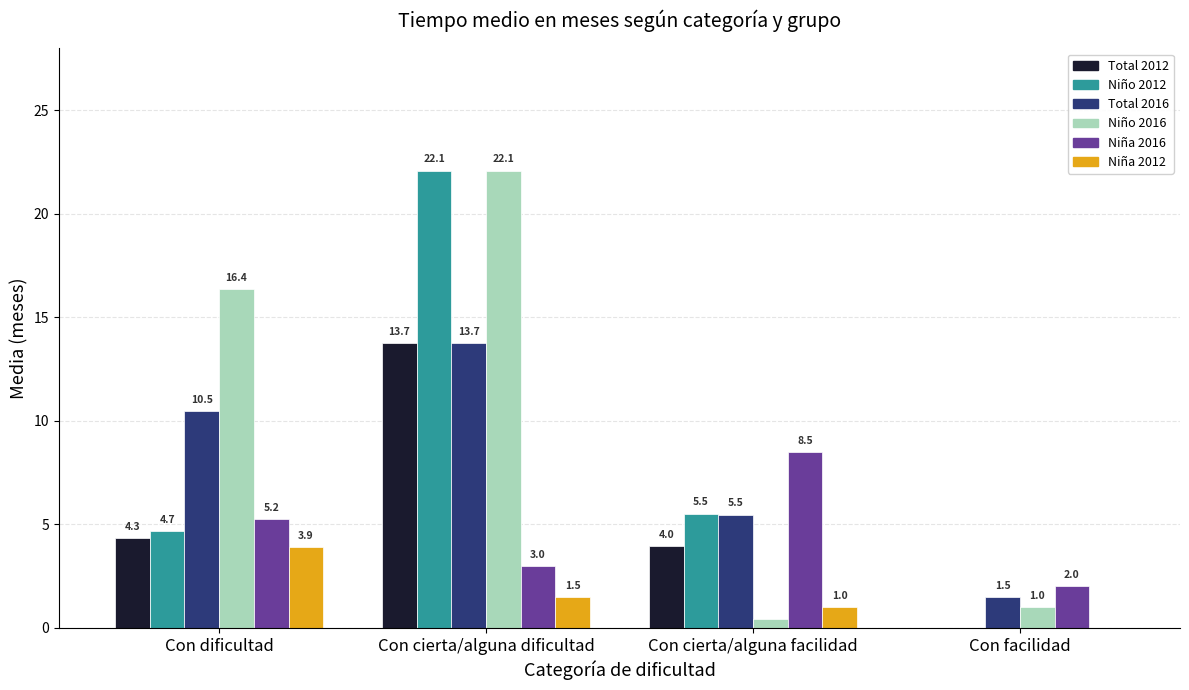

Which series changed the most between Con cierta/alguna dificultad and Con cierta/alguna facilidad?

Niño 2016